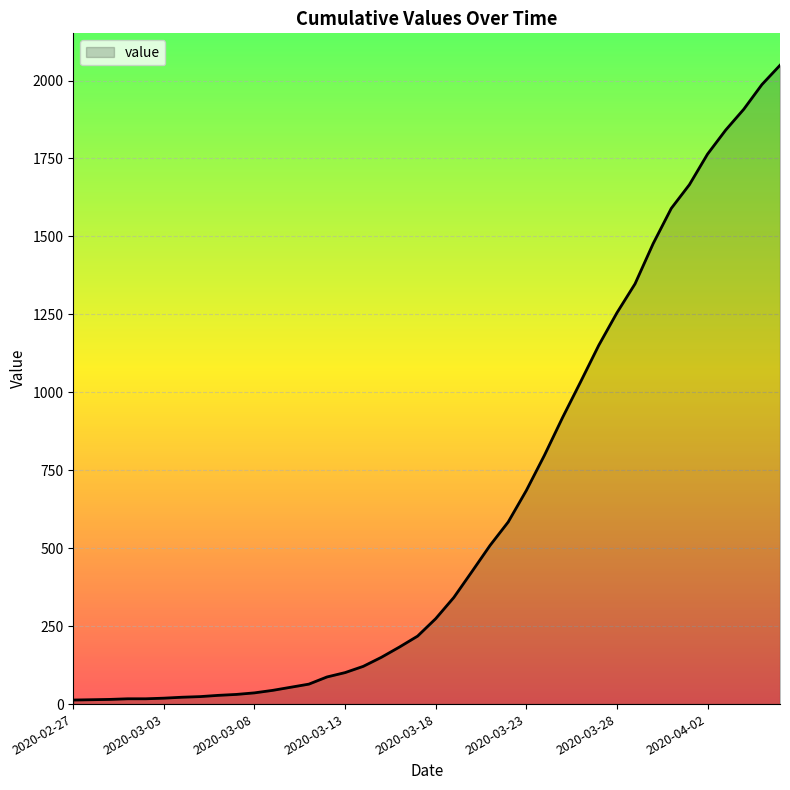

Count the number of categories in the chart.

40